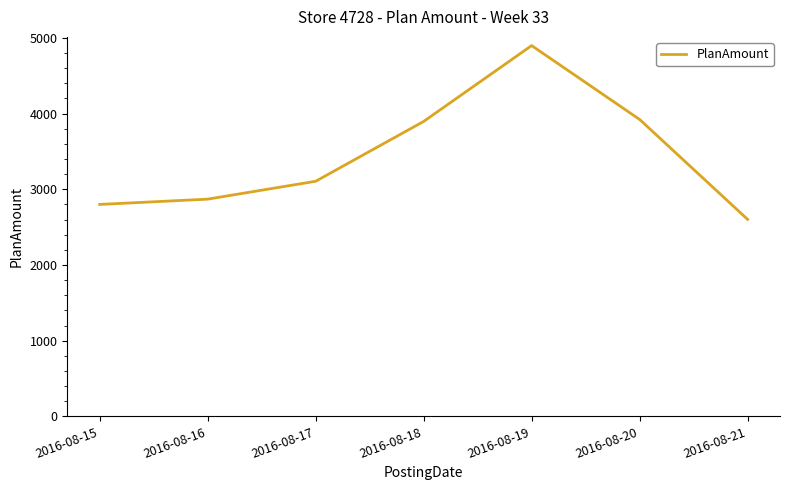

Reading right to left, transcribe all the data shown in this chart.

2601.7	3921.8	4897.4	3895.3	3105.1	2869.0	2799.2